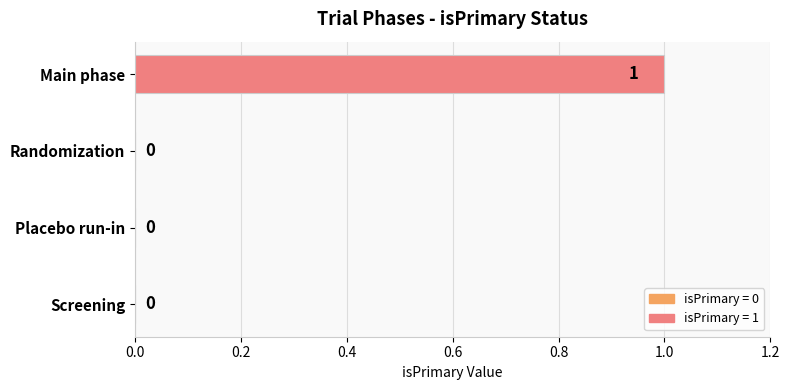

What is the greatest value displayed?

1